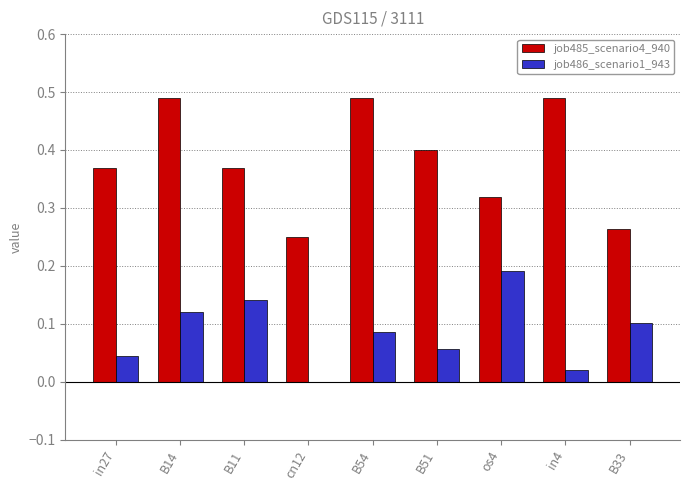

What is the sum of all job486_scenario1_943 values?

0.8